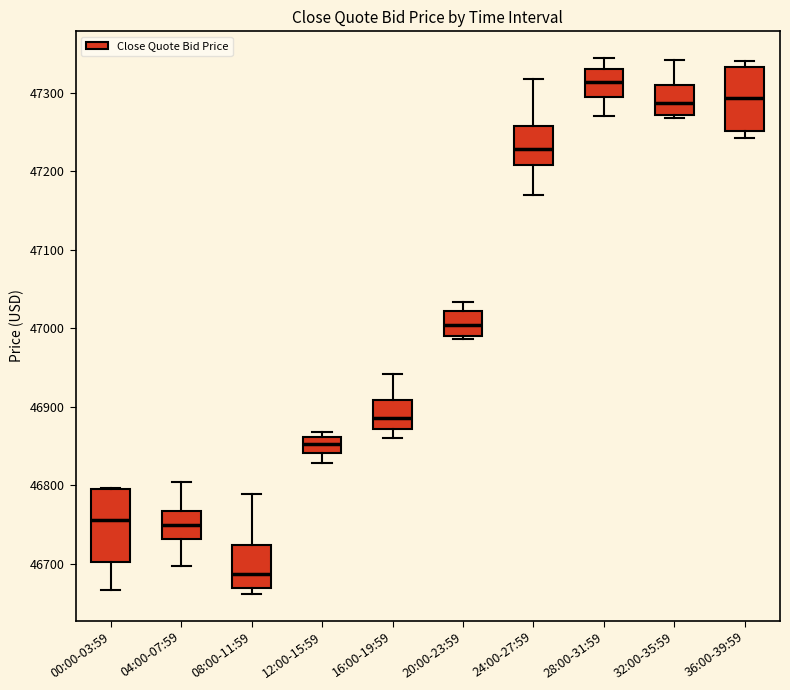

Where does the lower whisker of the box for 00:00-03:59 end on the y-axis? The values are not printed on the chart, so give them approximately, as read against the axis.

46670